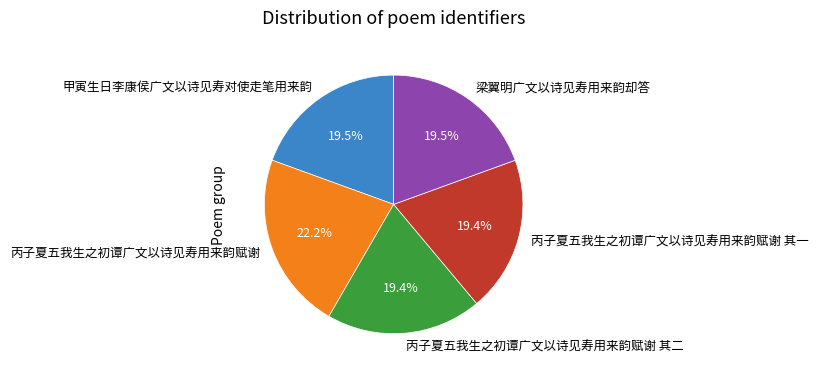

To the nearest percent, what is the average slice percentage?

20%